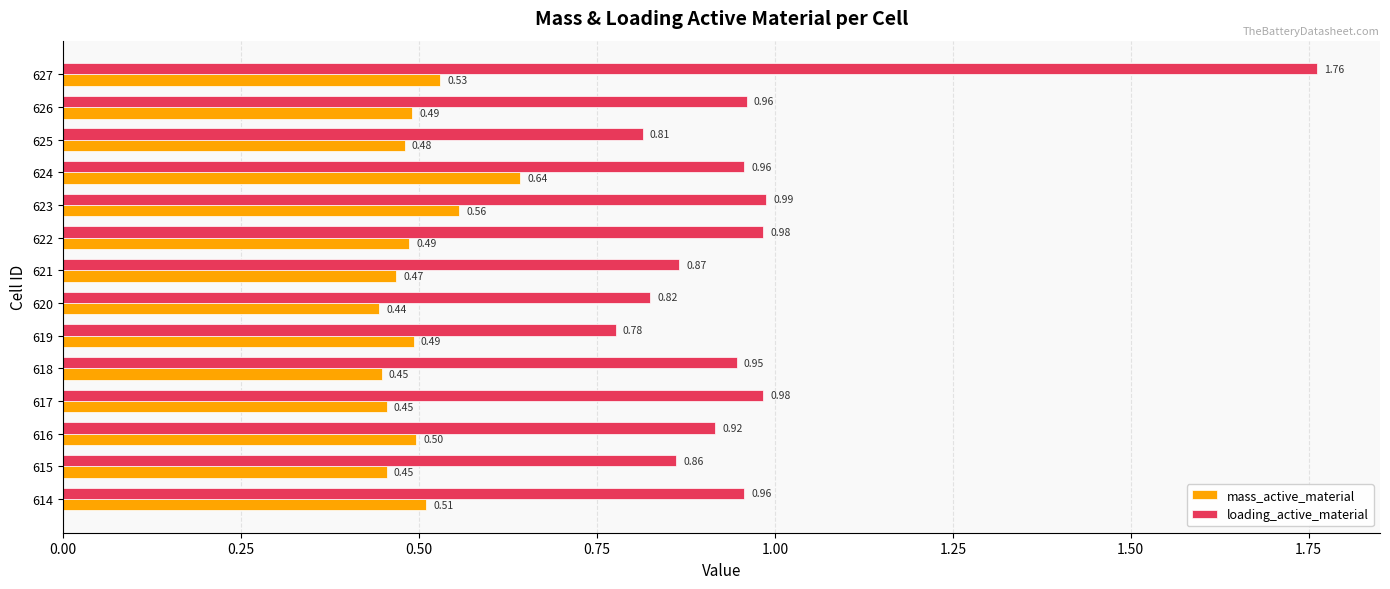

At 625, list the series in order from largest to smallest.

loading_active_material, mass_active_material